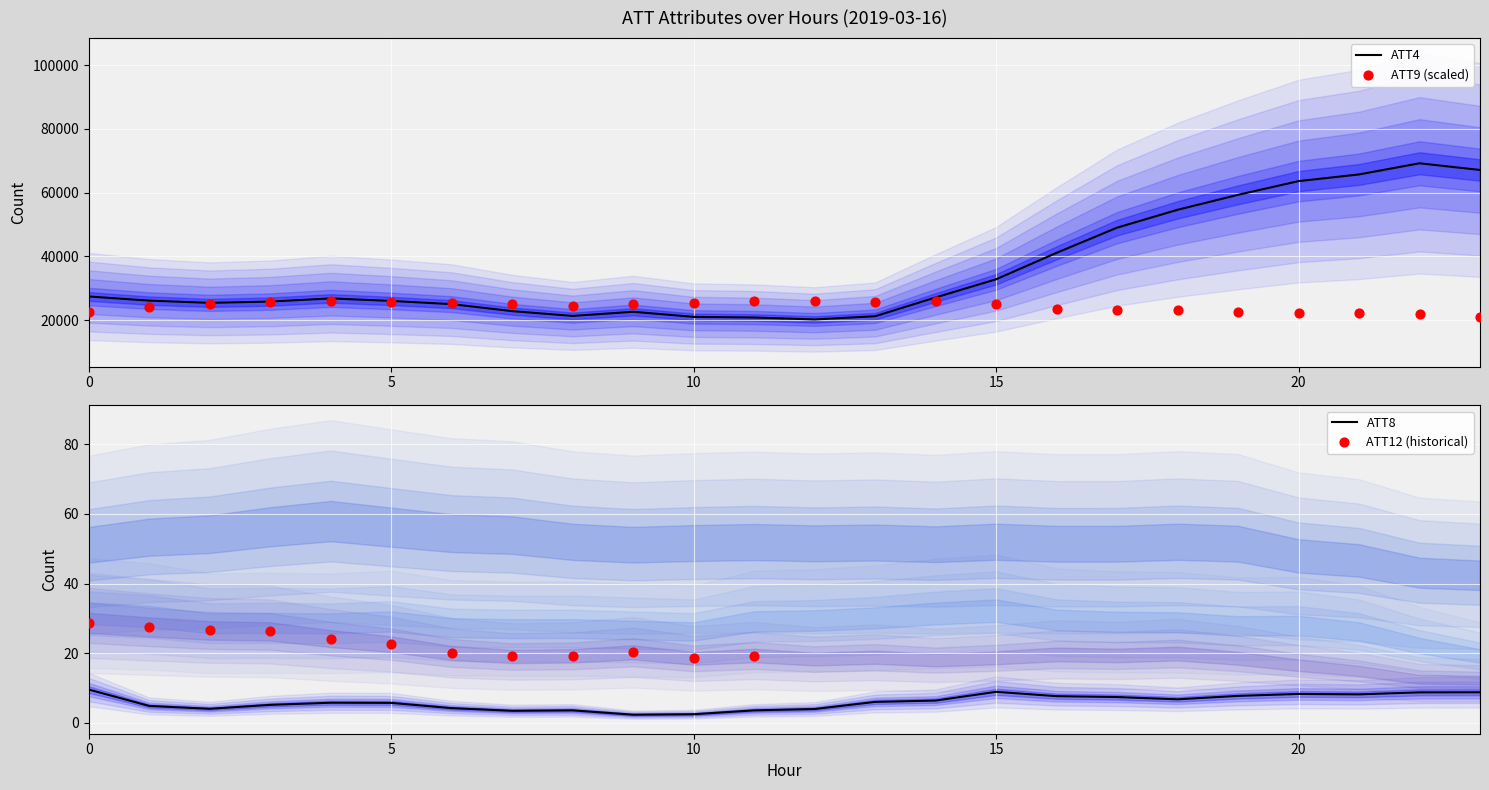

Which series contains the lowest Y value?

ATT8